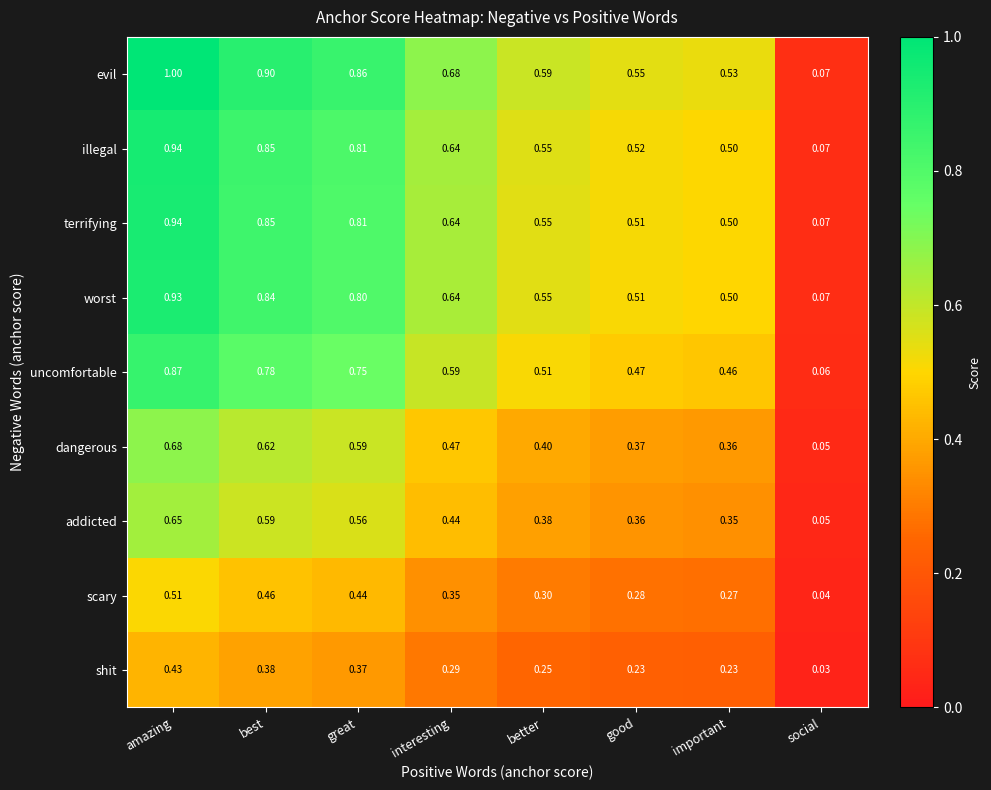

List the labels in order of terrifying value, largest first.

amazing, best, great, interesting, better, good, important, social